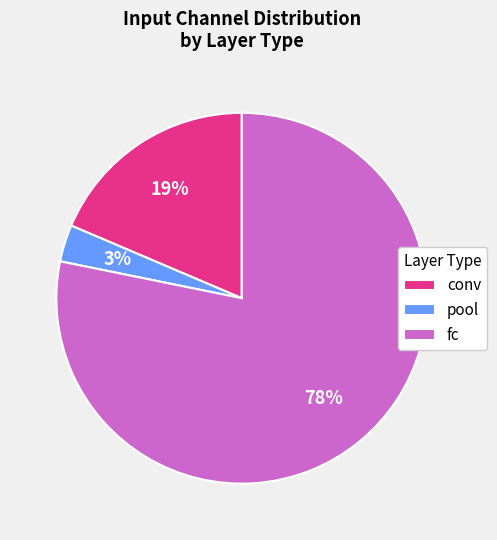

To the nearest percent, what percentage of the pie is pool?

3%